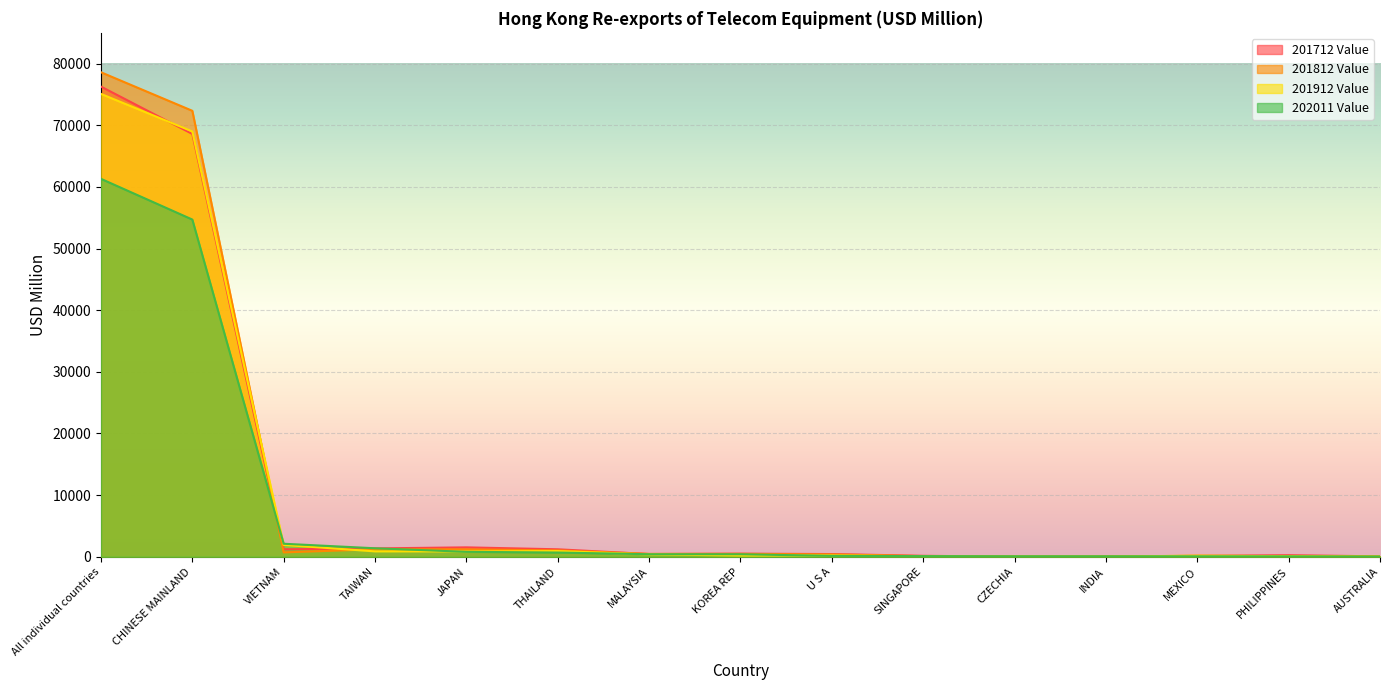

Which series changed the most between VIETNAM and AUSTRALIA?

202011 Value